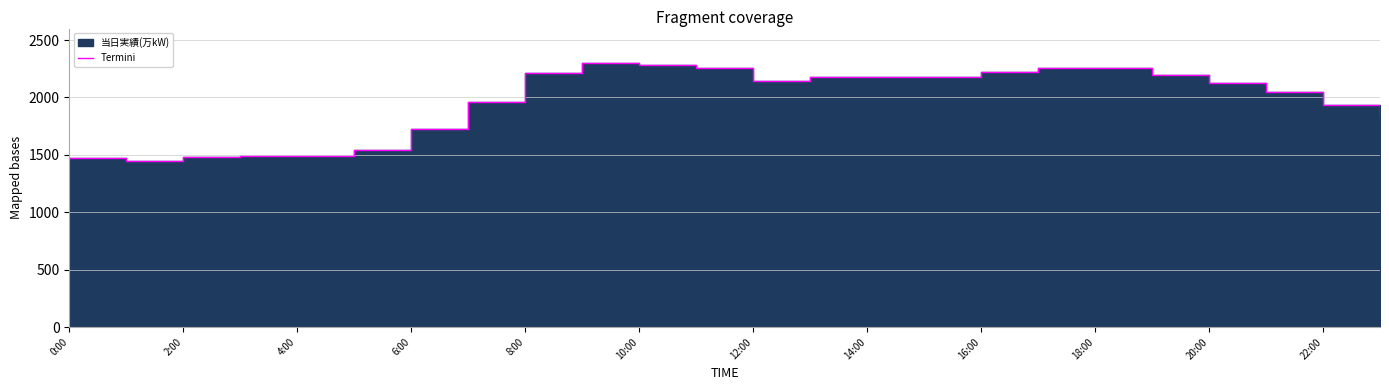

The value at 2:00 is 817. True or false?

False